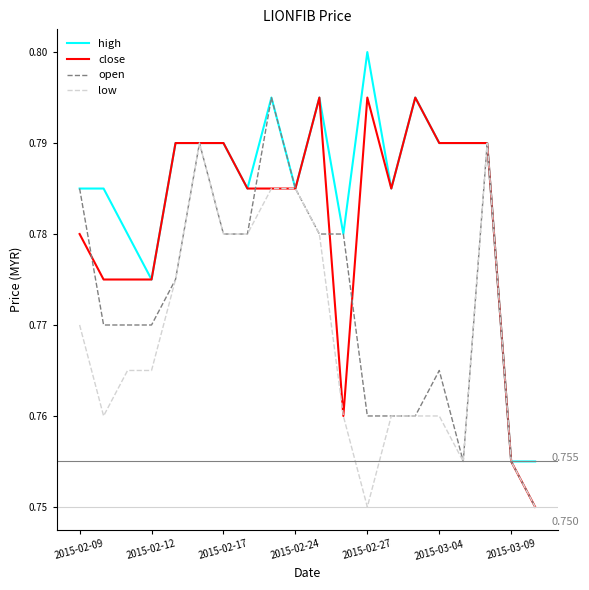

Rank the series by their average value, from highest to lowest.

high, close, open, low